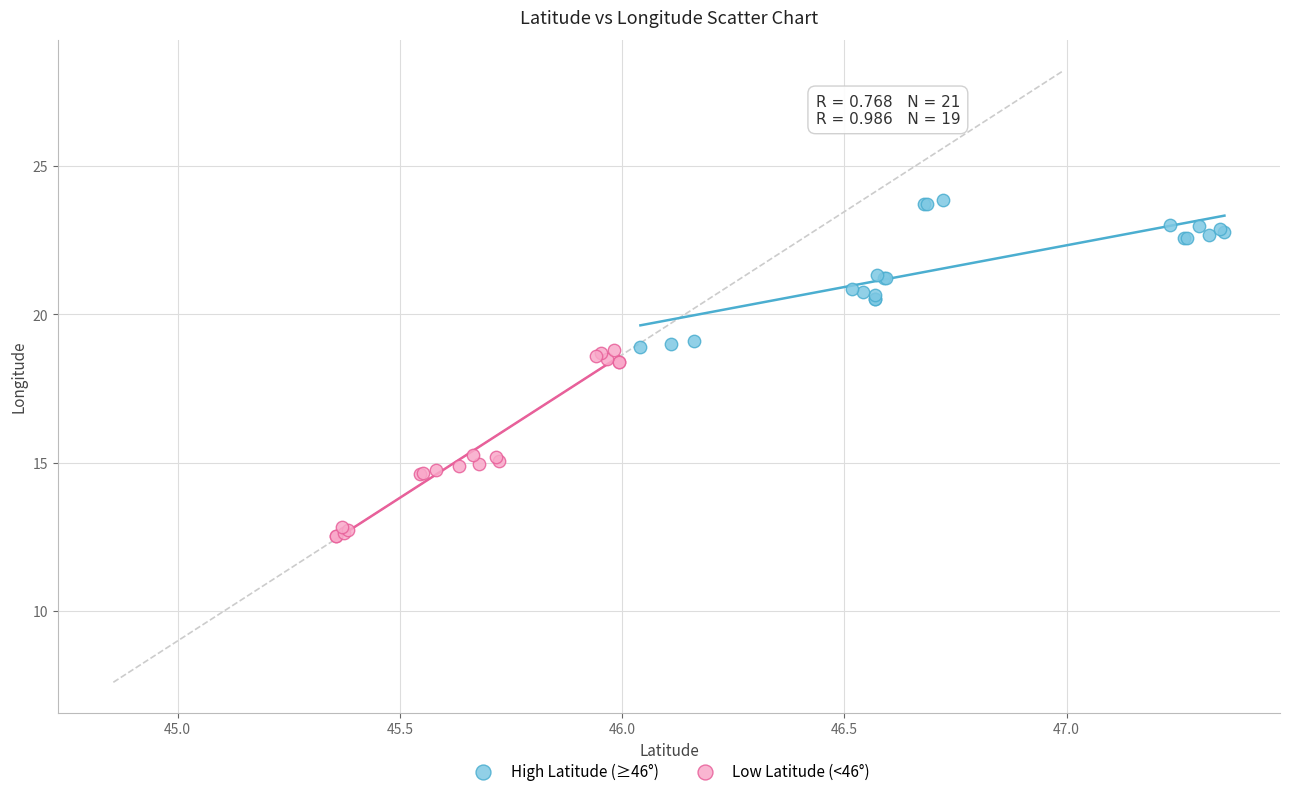

Which series has the largest Y range (max minus min)?

Low Latitude (<46°)